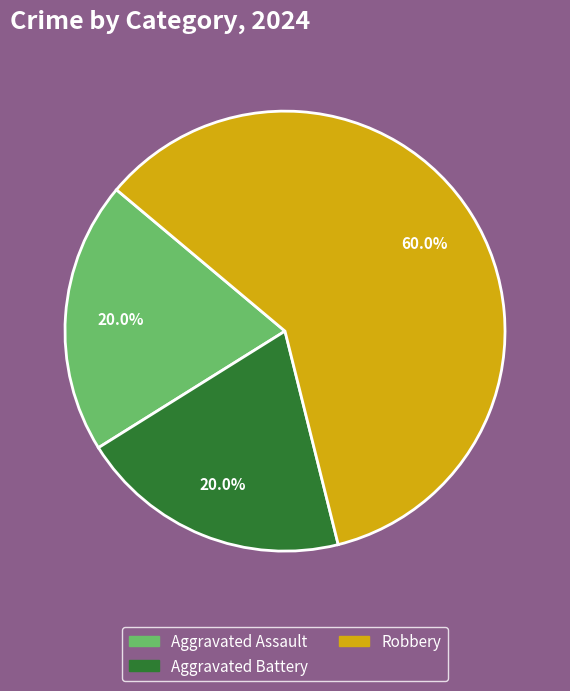

Is there any slice that represents more than half of the pie?

Yes